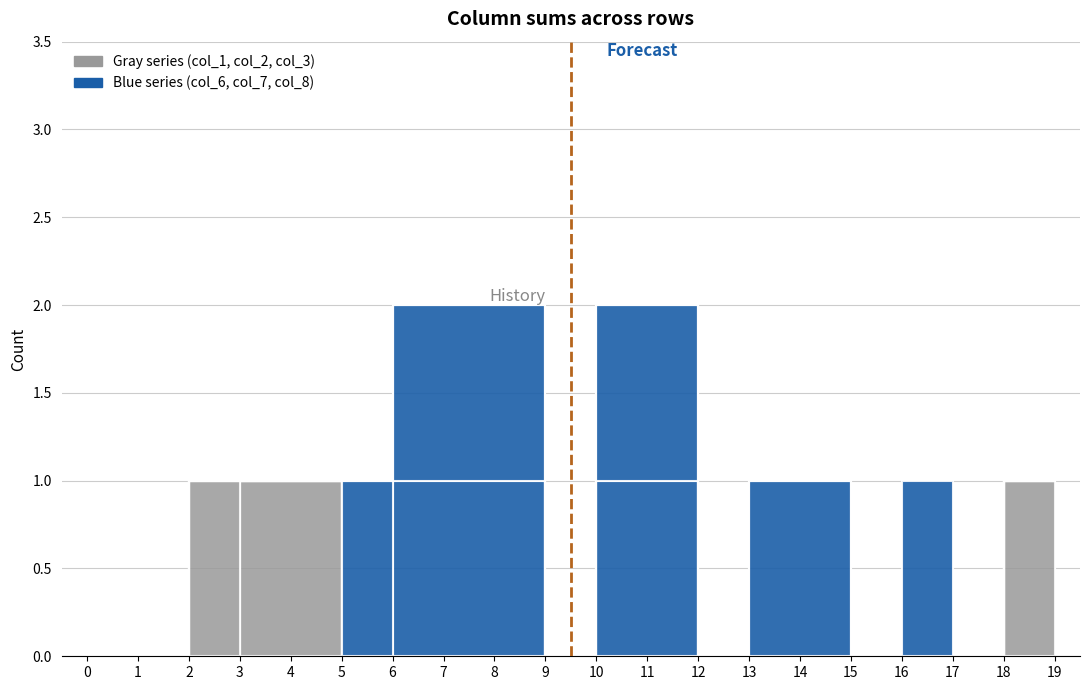

True or false: col_8 has a value of 0 at 10.

False